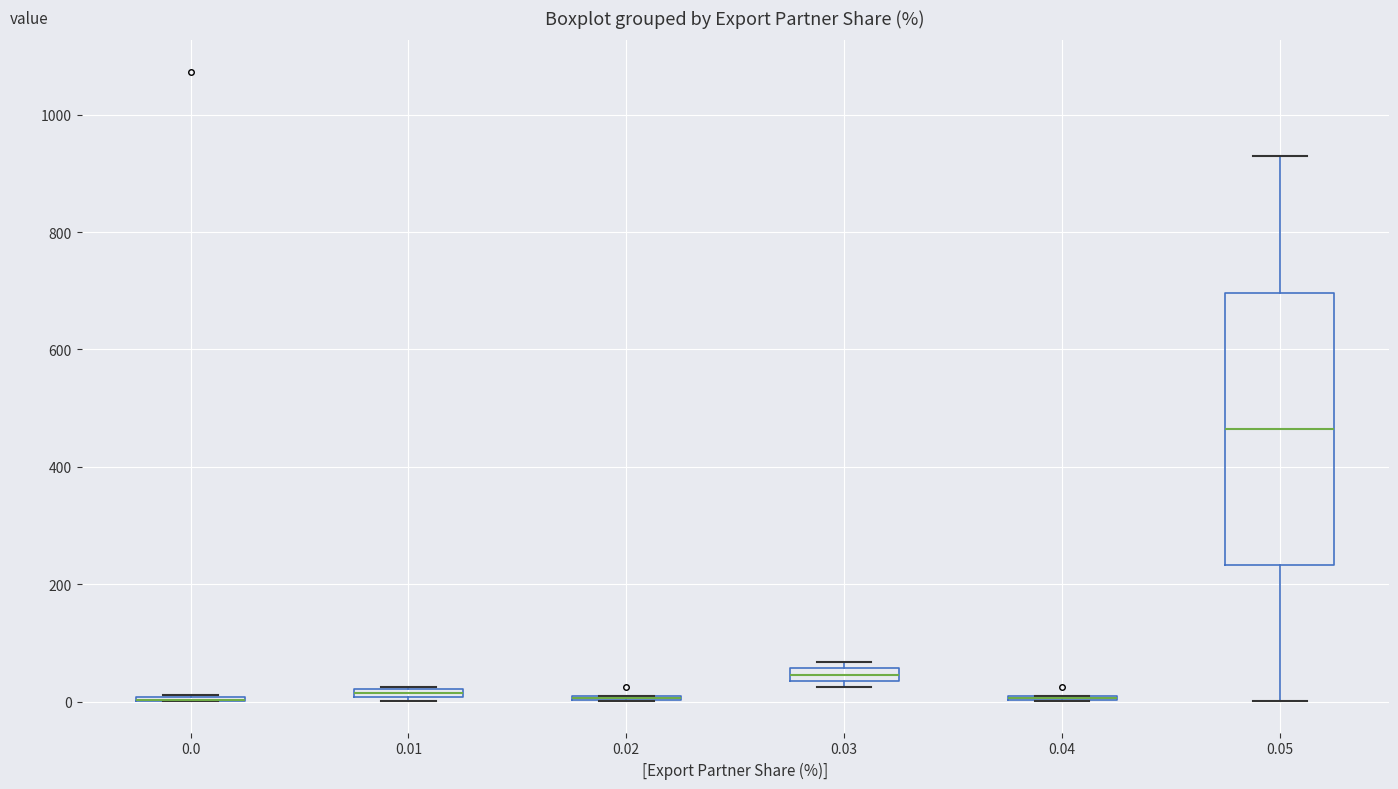

Where is the lower edge of the box at x = 0.01 on the y-axis? The values are not printed on the chart, so give them approximately, as read against the axis.

0